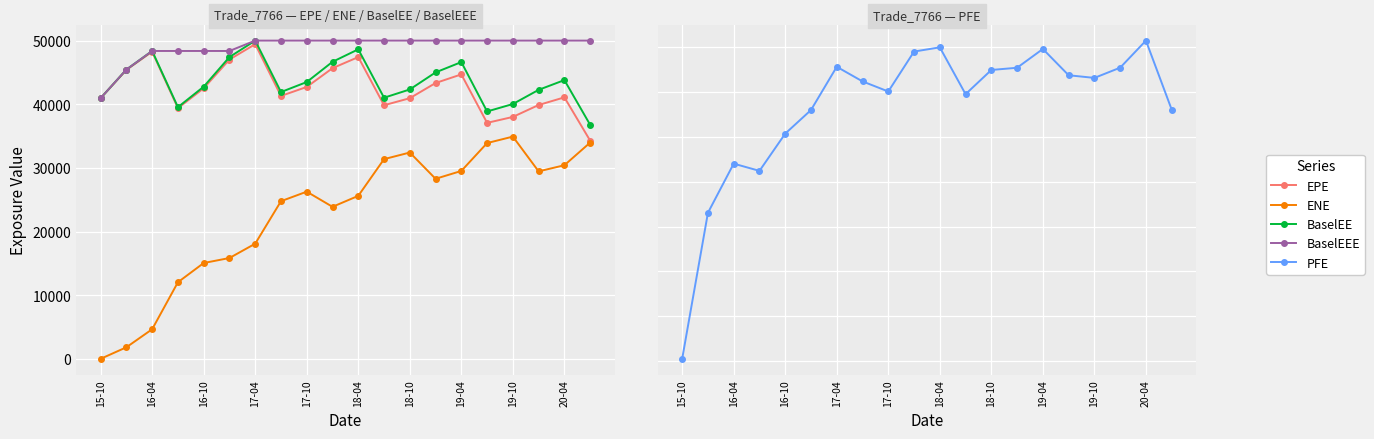

Which series has the largest total across all categories?

PFE